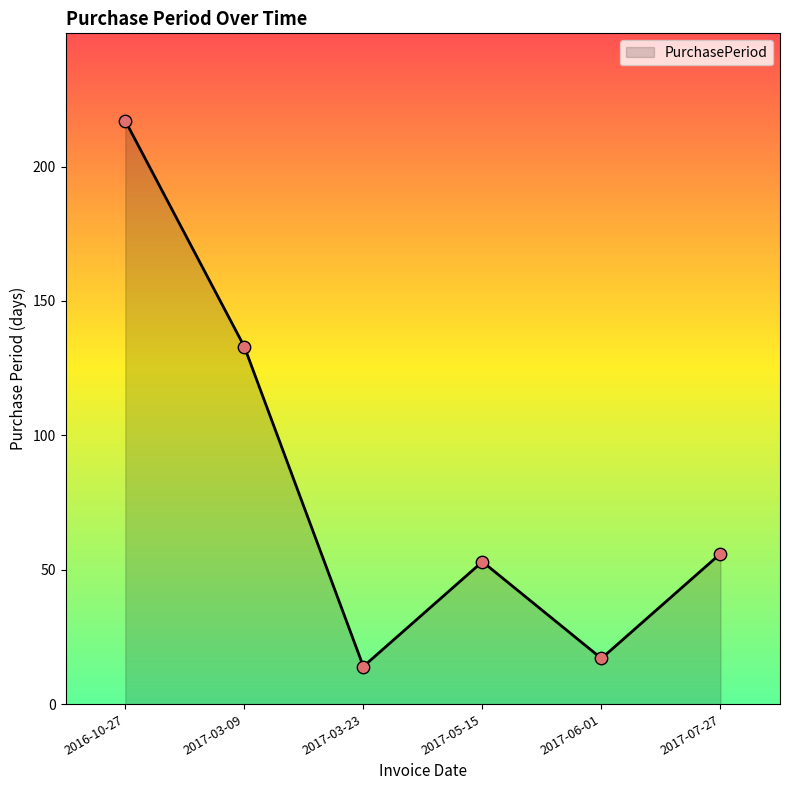

What is the ratio of the value at 2017-03-23 to the value at 2017-06-01?

0.8